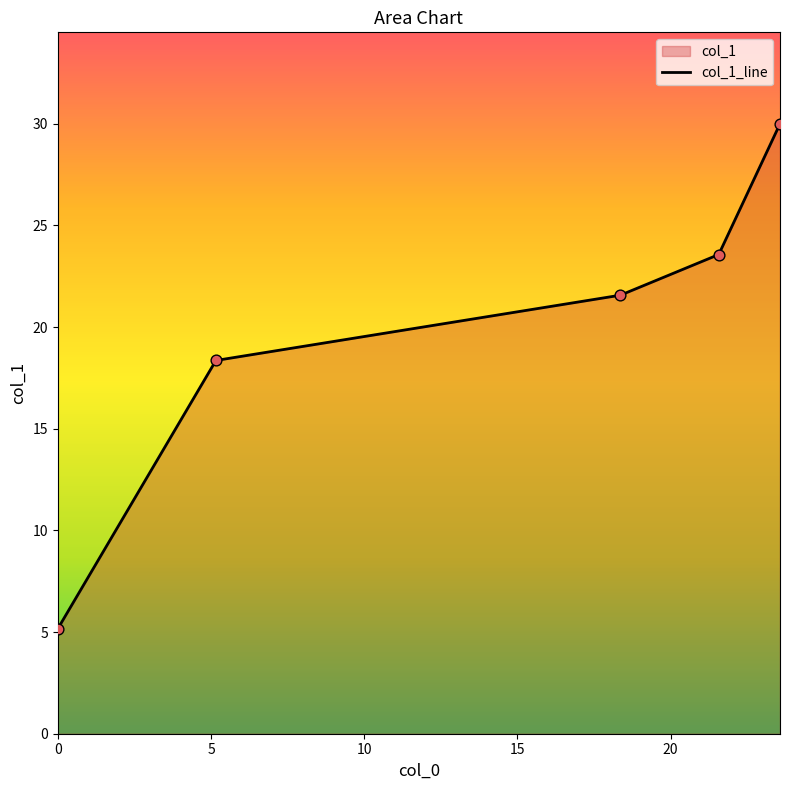

What is the sum of all values?

98.7